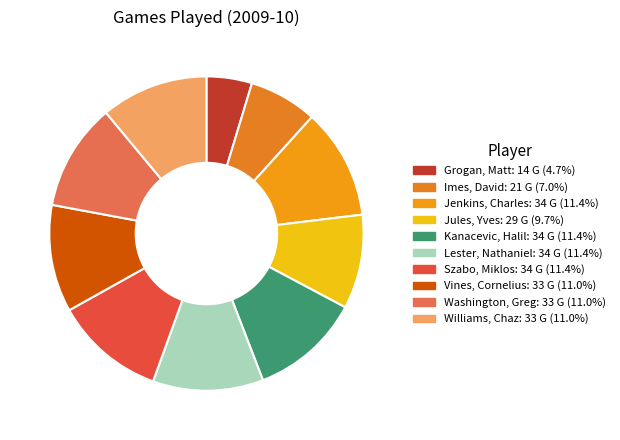

To the nearest percent, what percentage of the pie is Jules, Yves?

10%